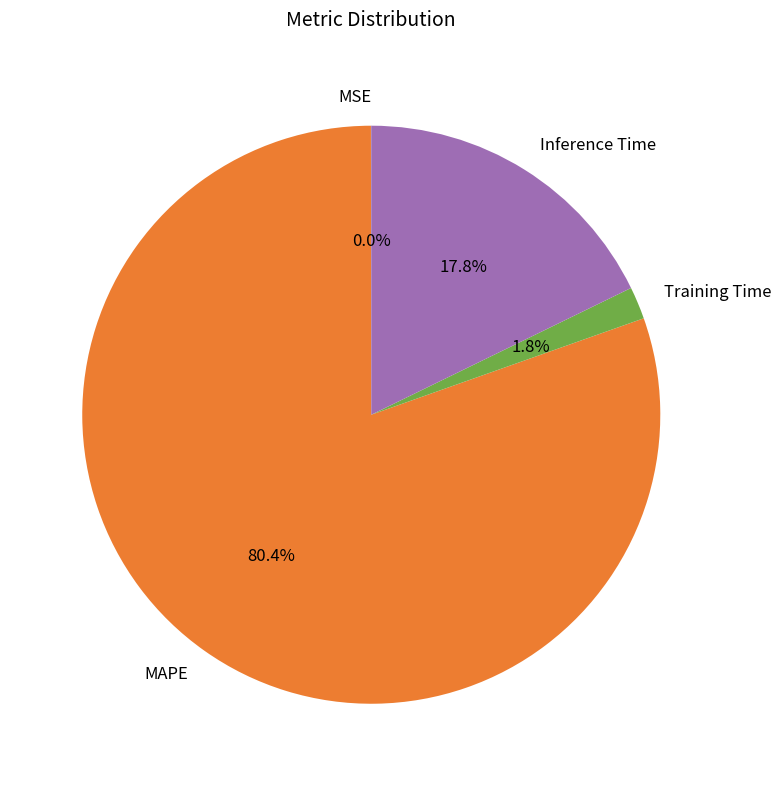

Which has a higher value, Training Time or MAPE?

MAPE